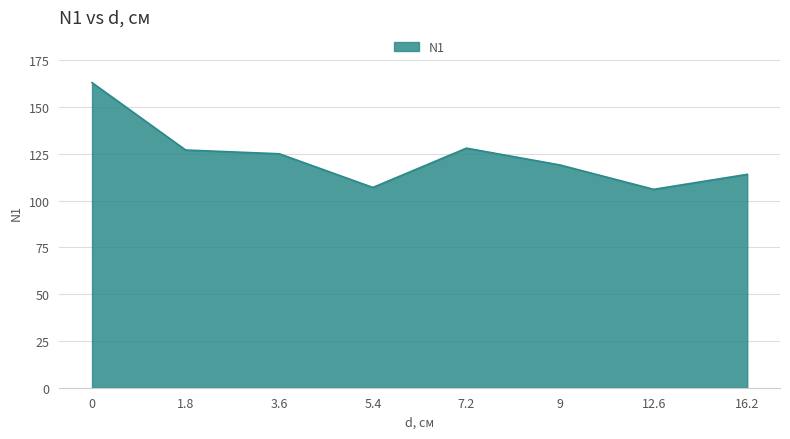

Read the value at 9, to the nearest 10.

120